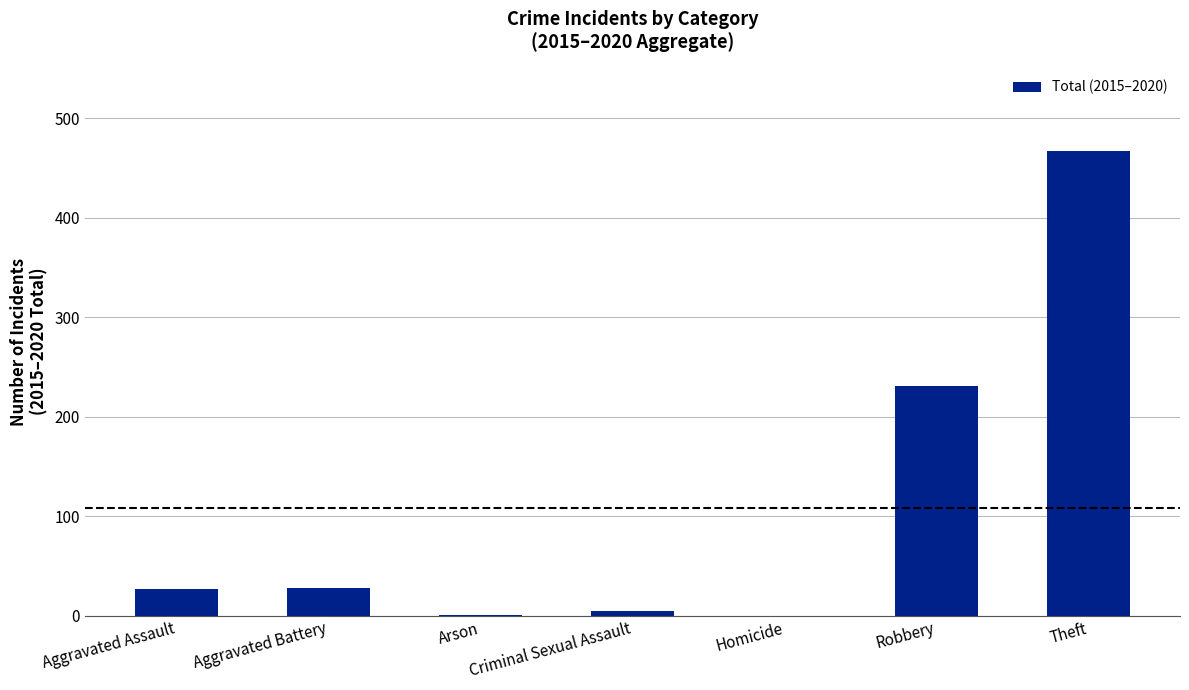

Count the number of data series in this chart.

1